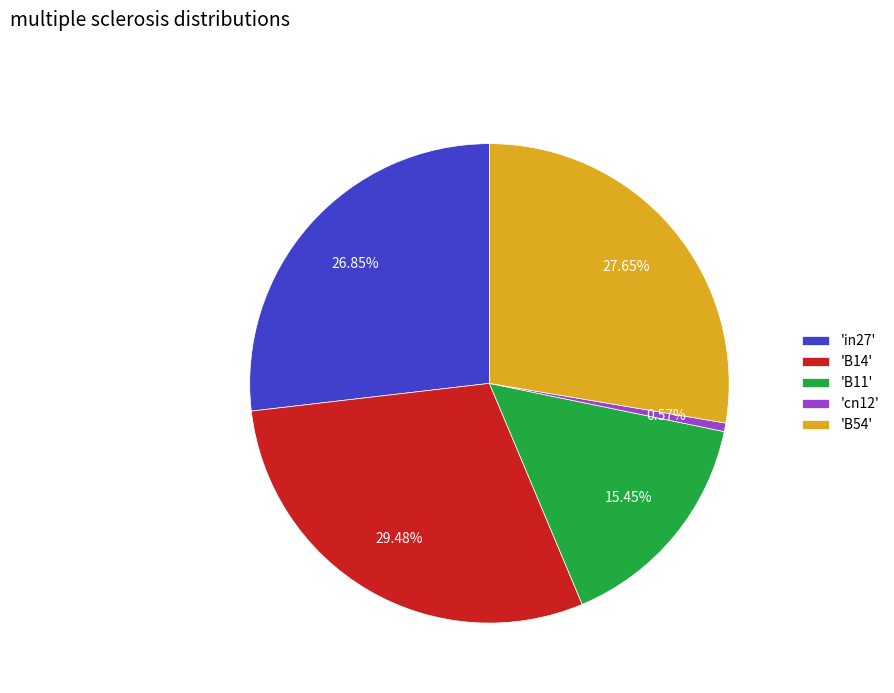

Is 'B14' the majority of the pie?

No